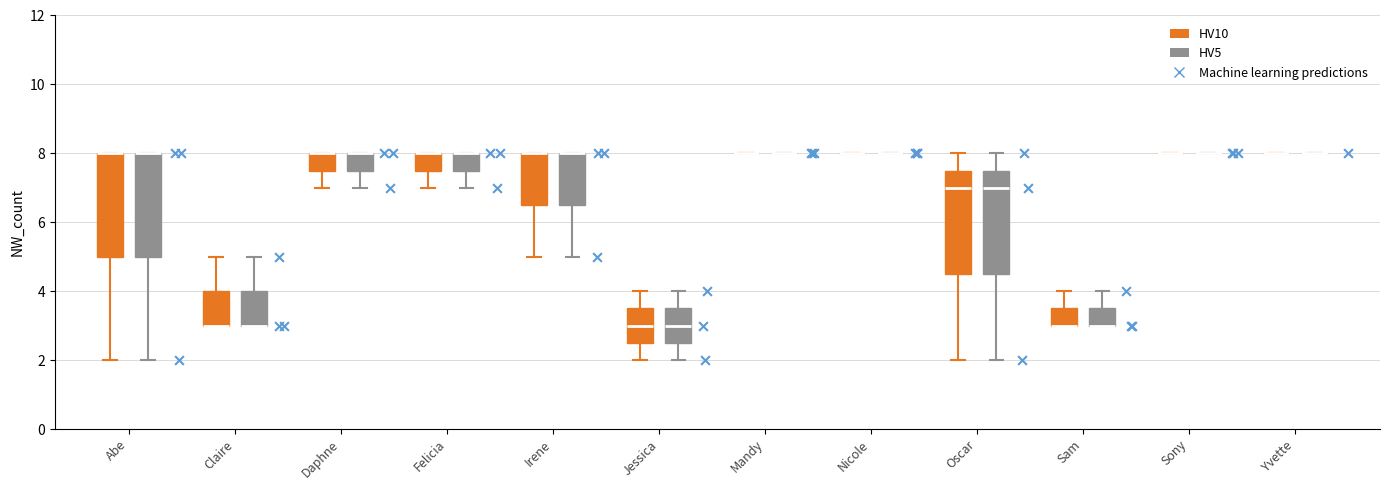

Where is the lower edge of the box for Abe (HV5) on the y-axis? The values are not printed on the chart, so give them approximately, as read against the axis.

5.0